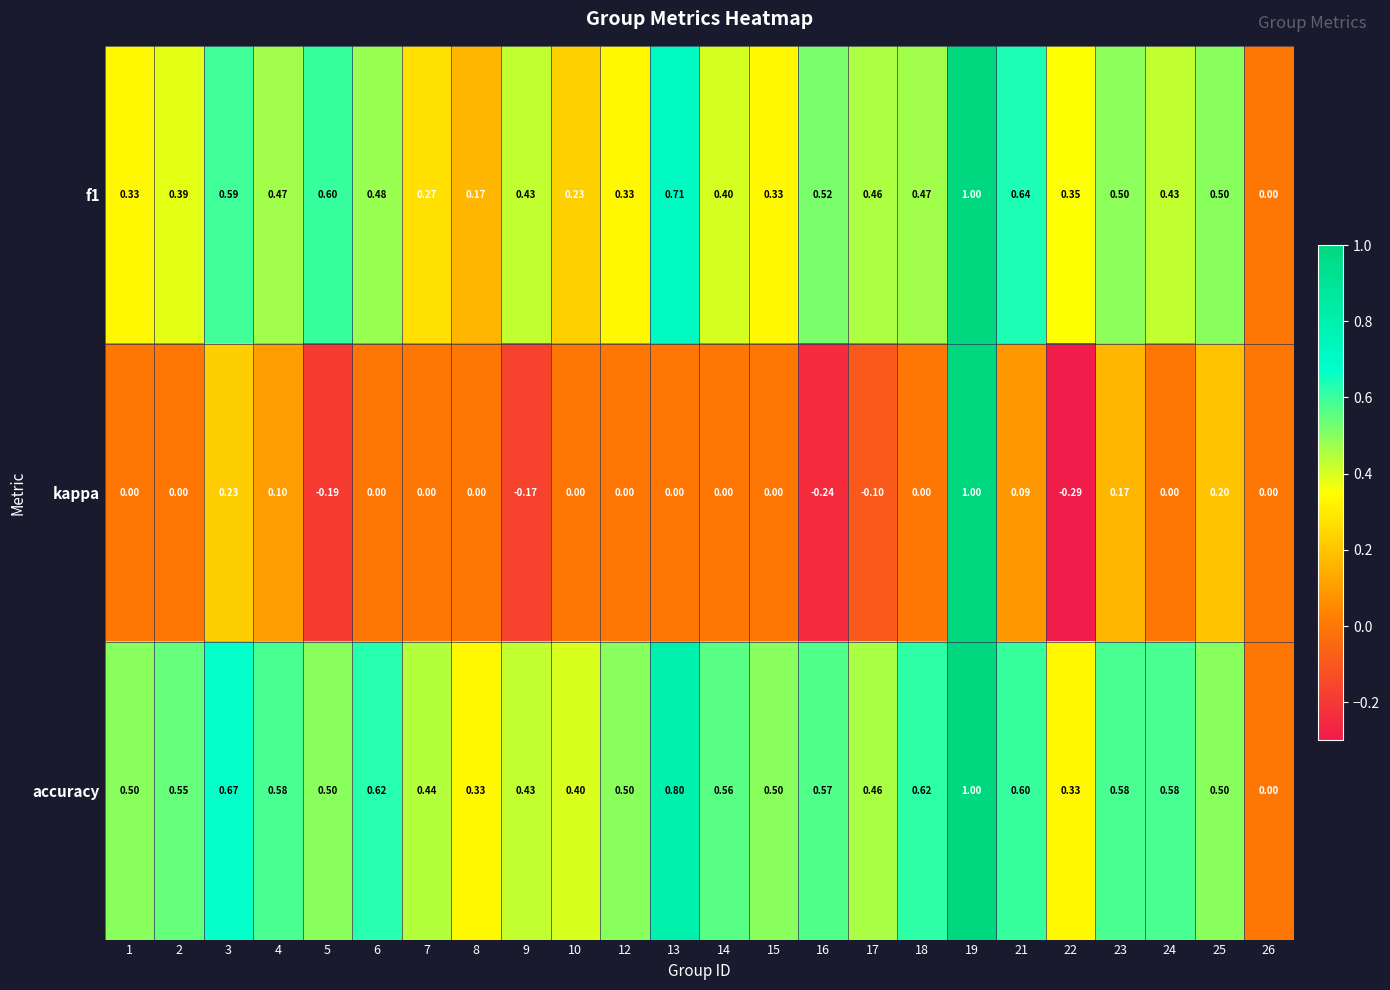

Is the value of f1 at 5 greater than the value of kappa at 10?

Yes